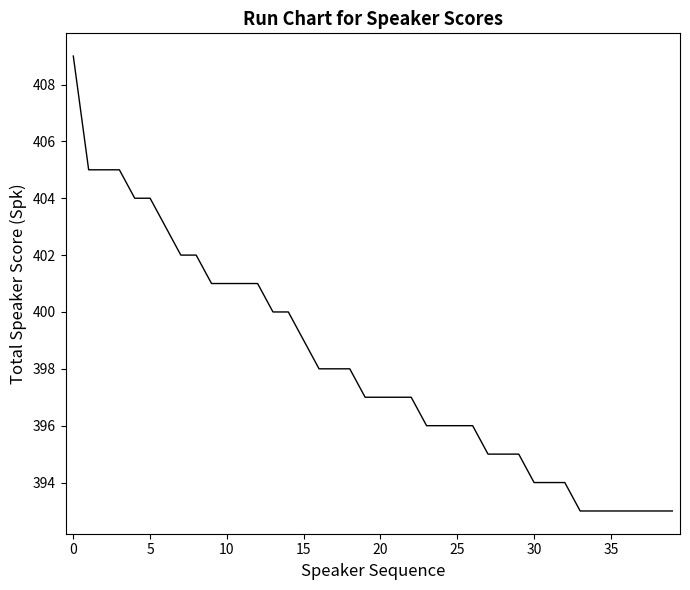

Reading left to right, list all the values displayed in this chart.

409	405	405	405	404	404	403	402	402	401	401	401	401	400	400	399	398	398	398	397	397	397	397	396	396	396	396	395	395	395	394	394	394	393	393	393	393	393	393	393